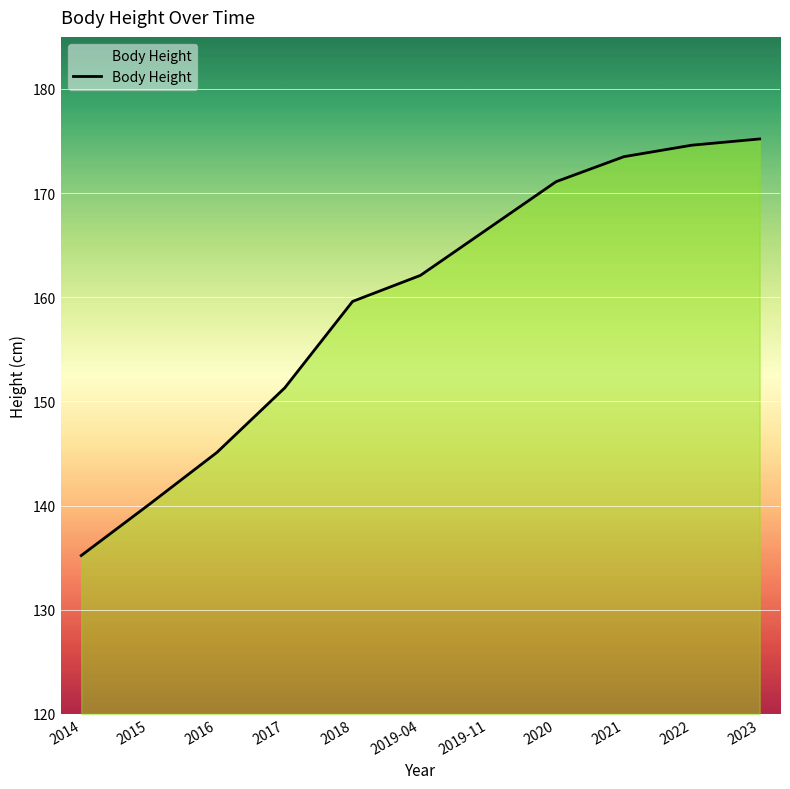

What position from the left is 2019-11?

7